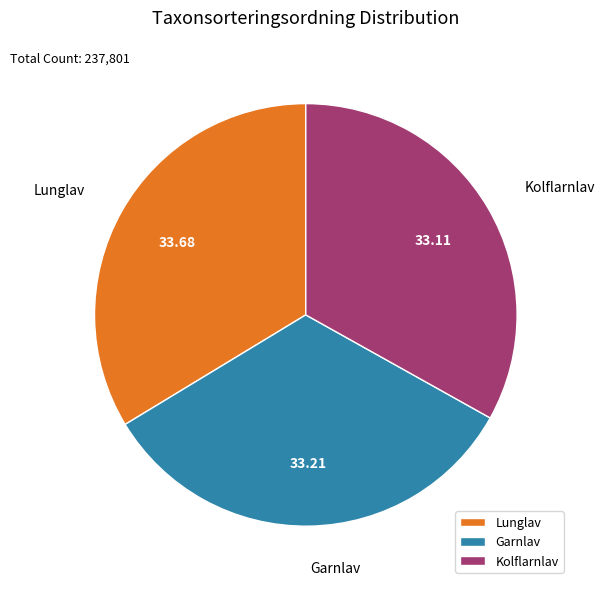

Does Garnlav account for over 50% of the chart?

No